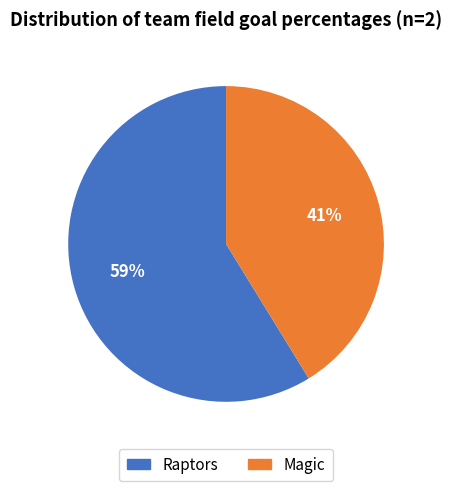

The Raptors slice represents 59% of the pie. True or false?

True